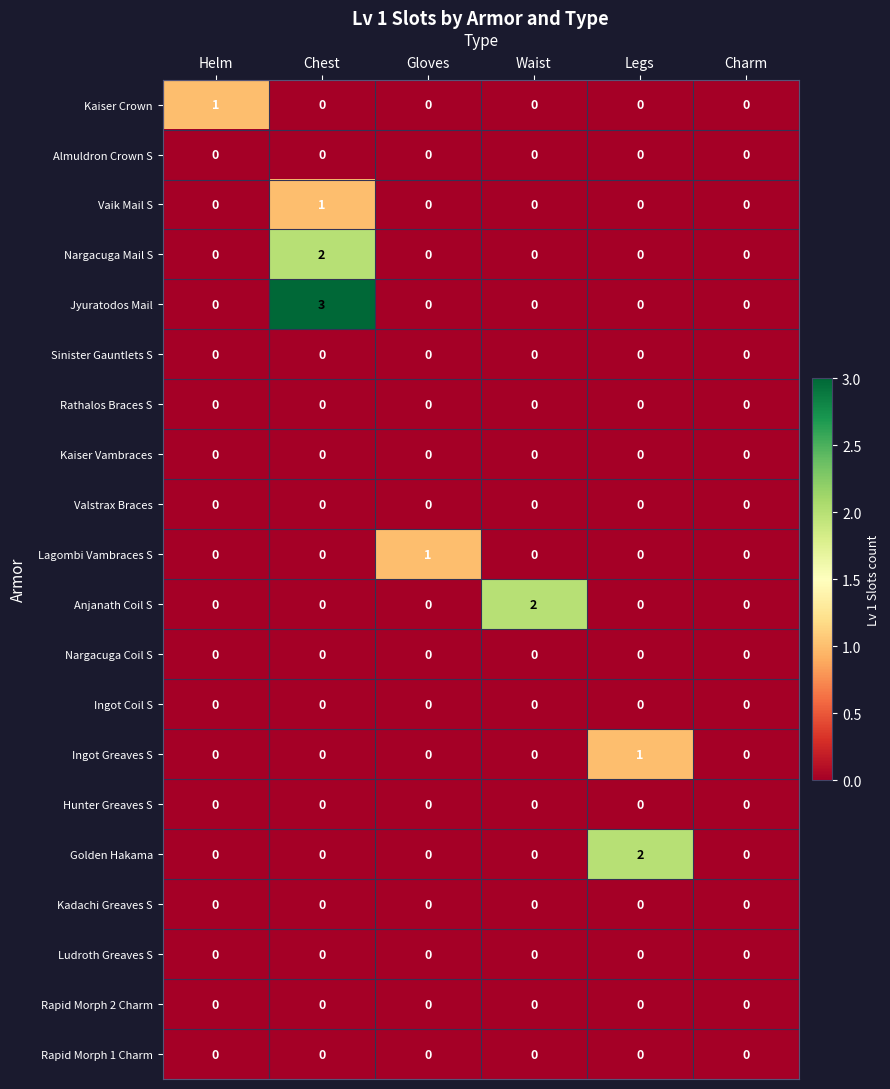

Is it true that Vaik Mail S equals 0 at Charm?

True